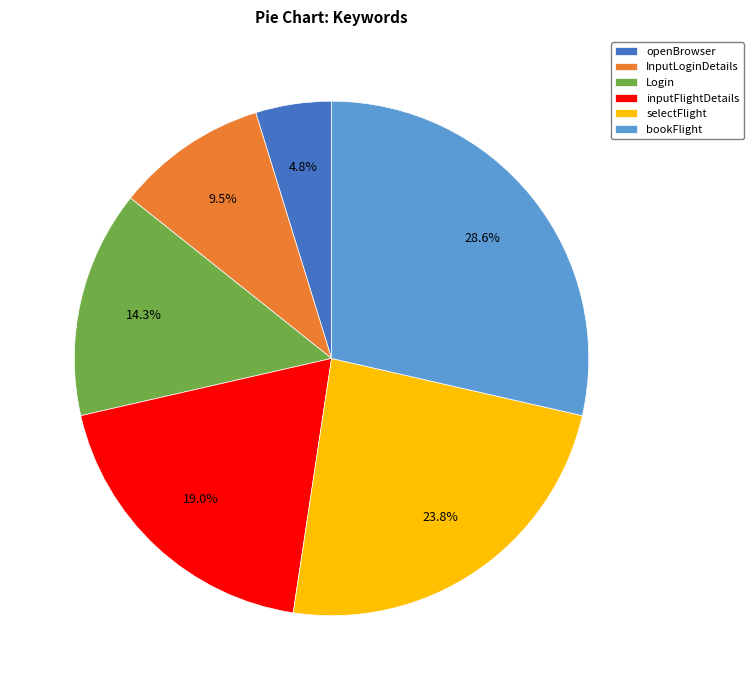

How much of the chart is everything except inputFlightDetails?

81.0%